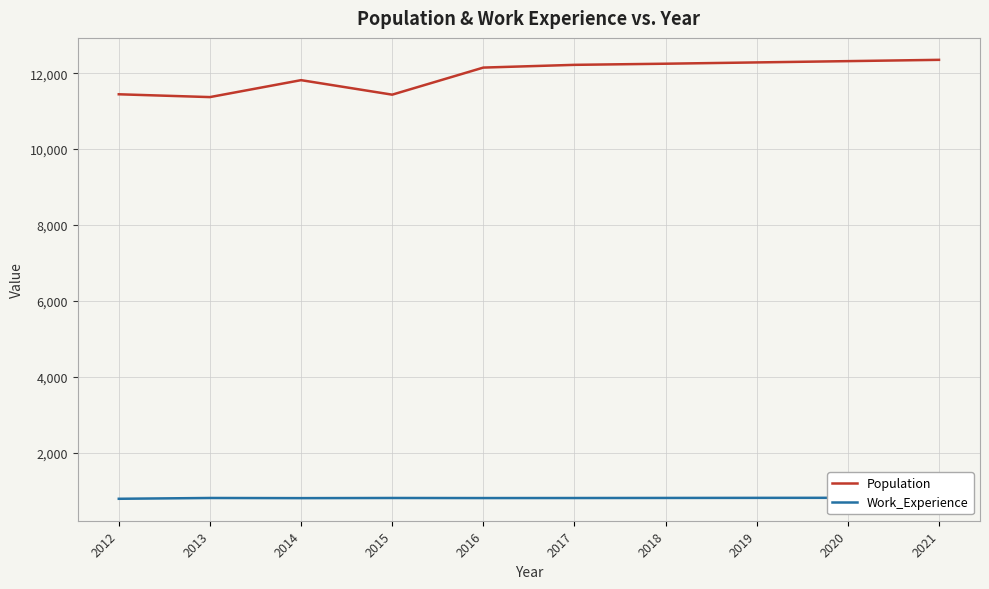

Which label corresponds to the largest value in the chart?

2021